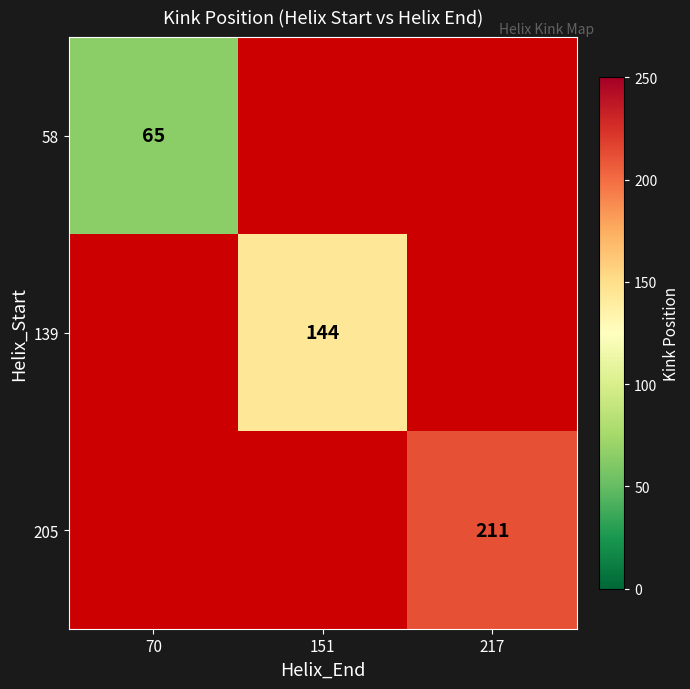

Is the value of 58 at 70 greater than the value of 139 at 151?

No